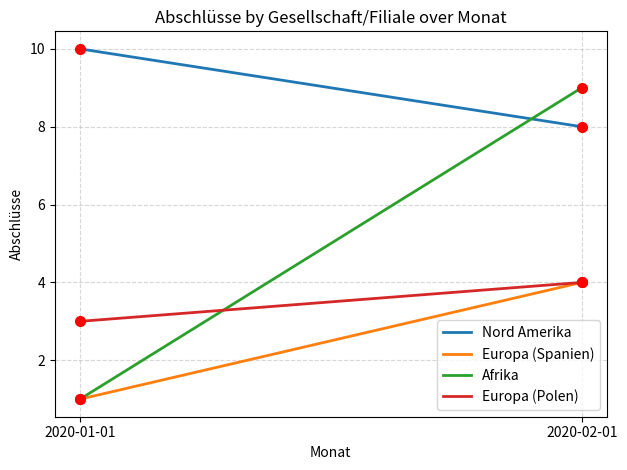

Which label corresponds to the largest value in the chart?

2020-01-01